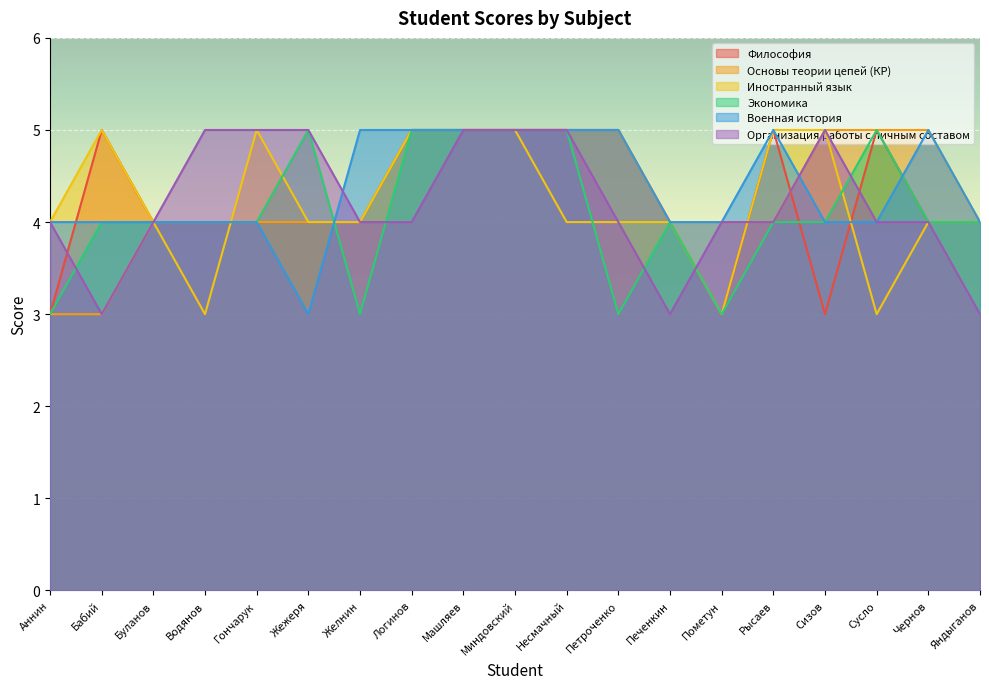

The value of Философия at Чернов is 4. True or false?

True